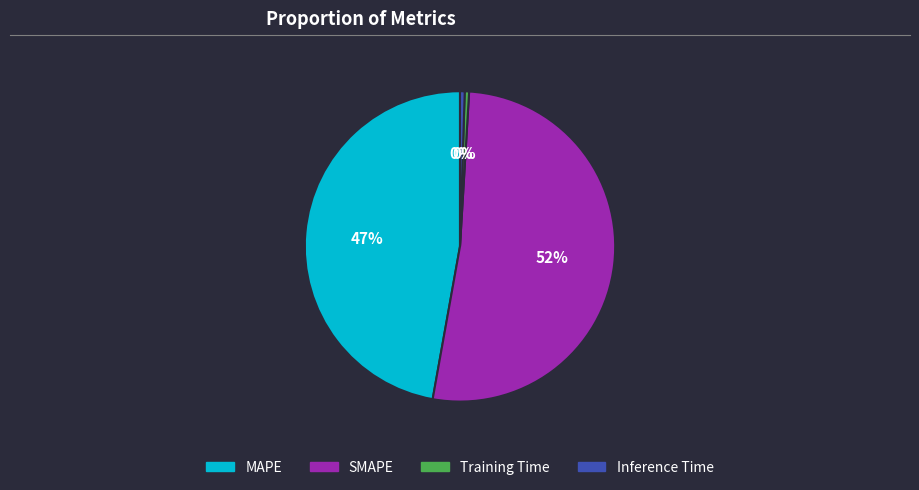

Is there a majority slice in this chart?

Yes